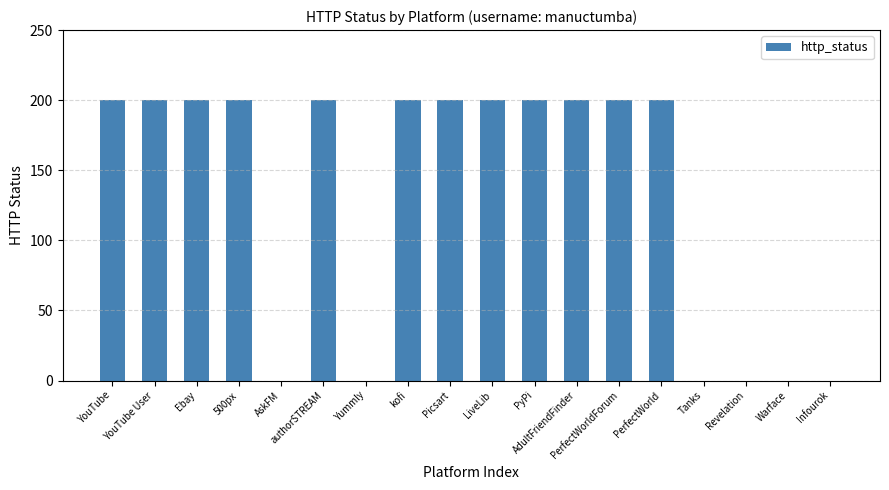

What is the sum of the values at AskFM and 500px?

200